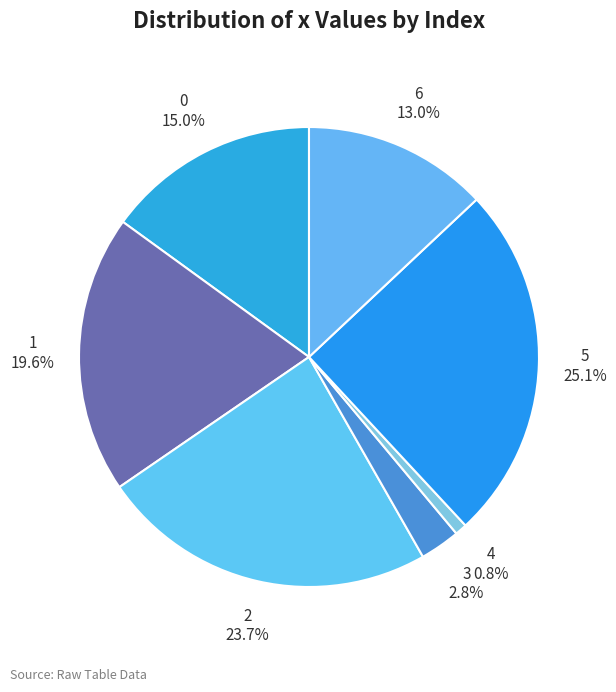

To the nearest percent, what is the difference between the largest and smallest slice percentages?

24%